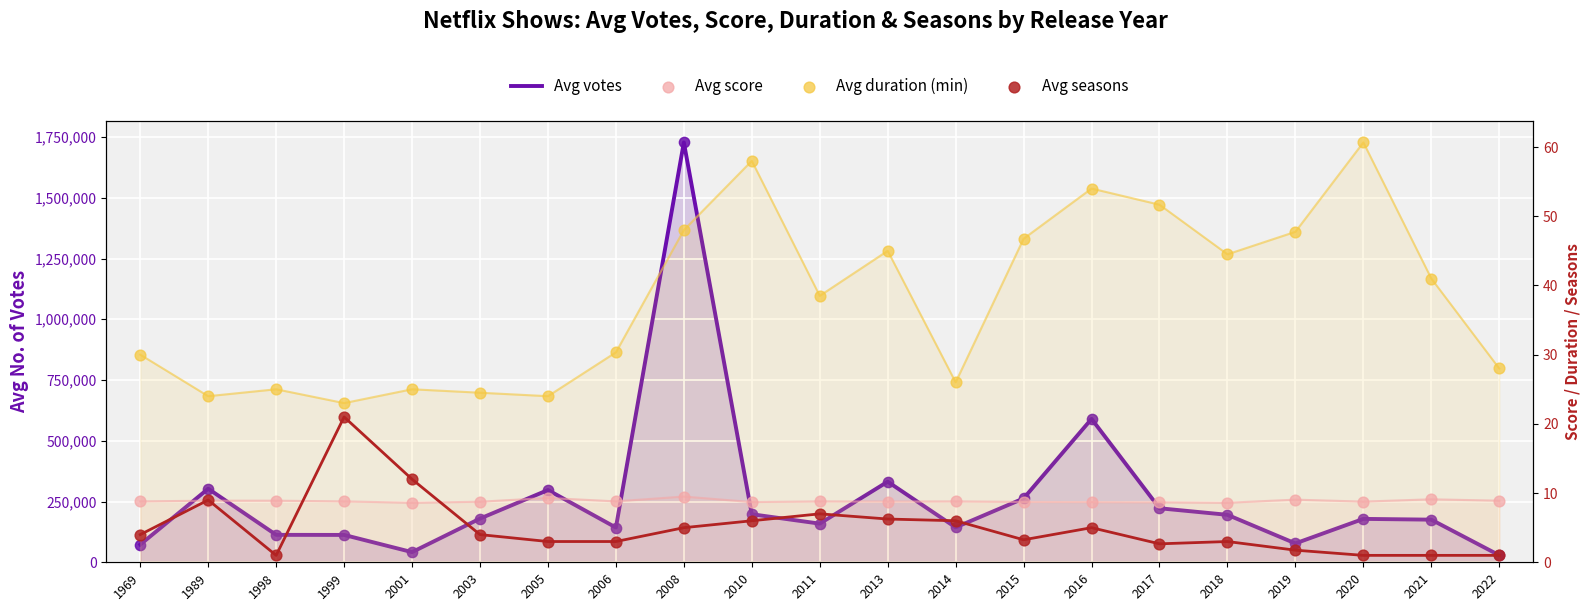

At how many categories does at least one series exceed 459284?

2